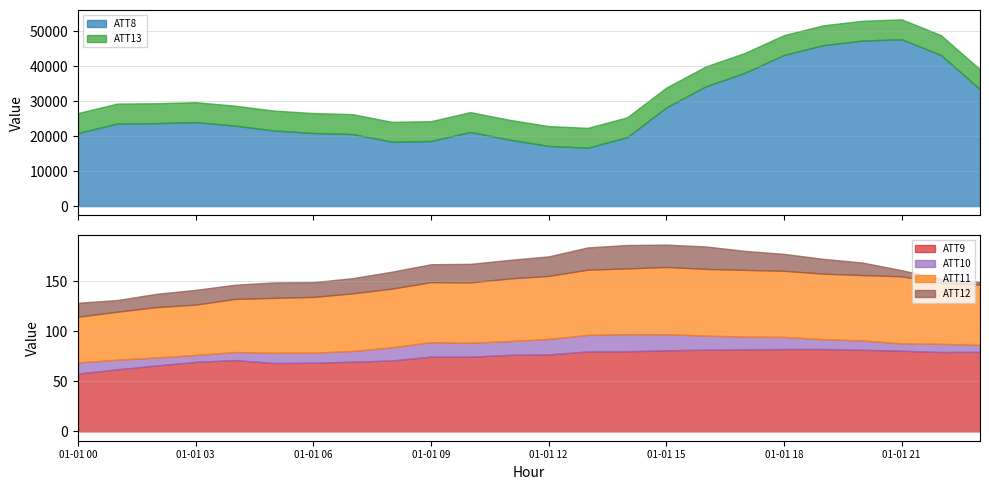

Which category has the lowest value across all series?

23